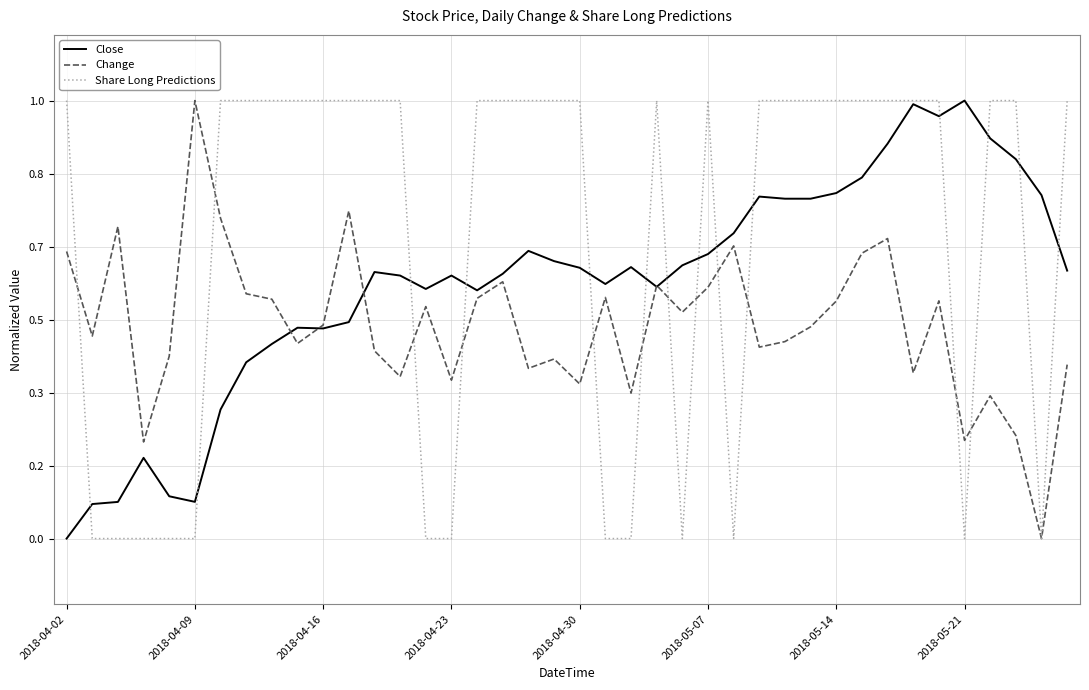

True or false: Share Long Predictions and Change intersect in this chart.

True